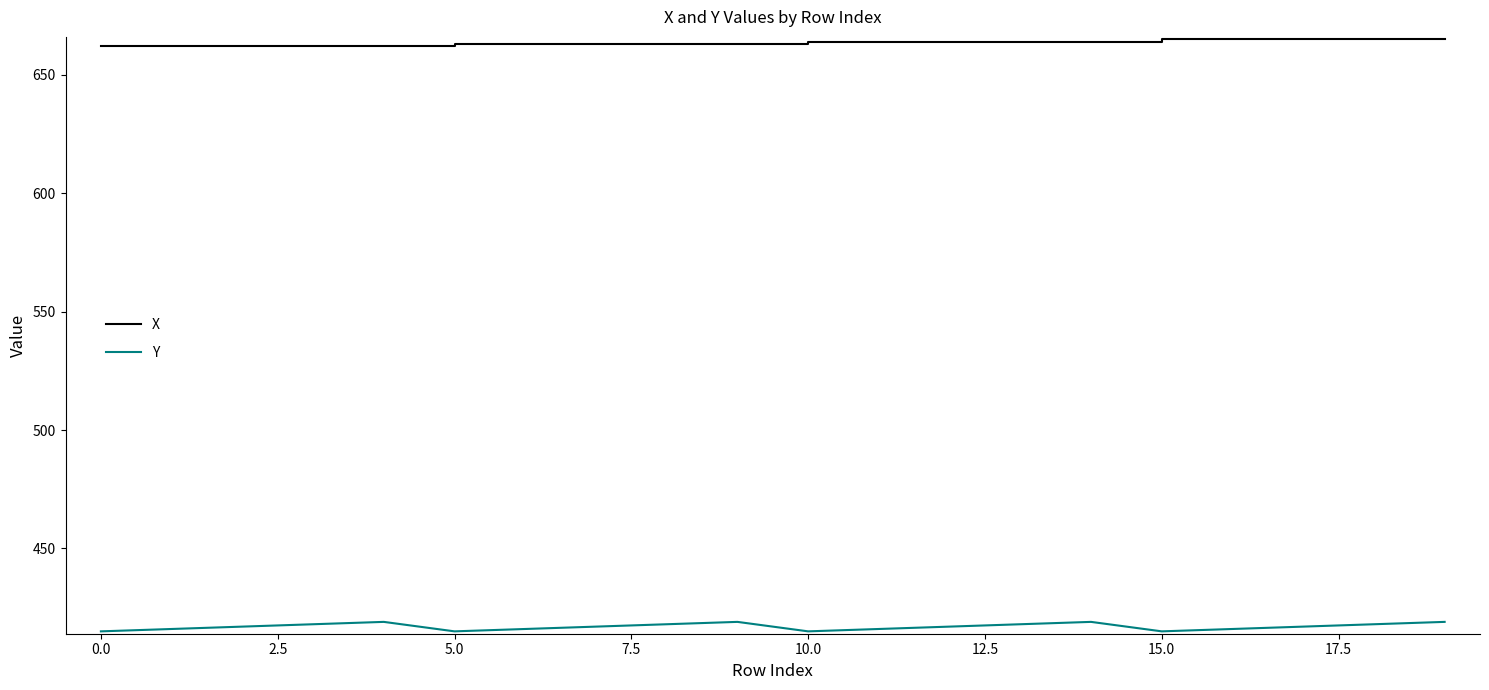

Which series has the largest range (max minus min)?

Y